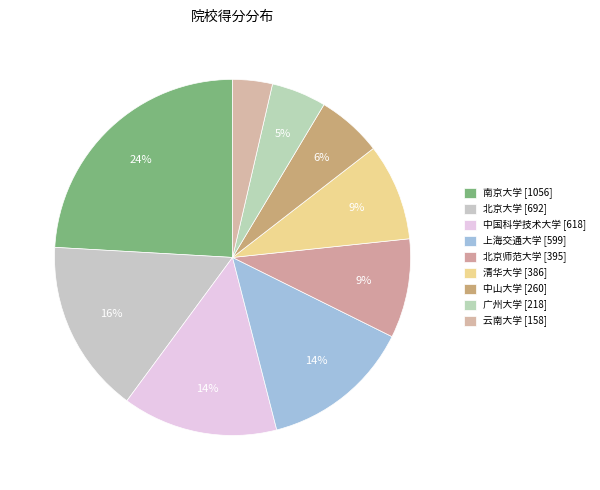

True or false: 云南大学 accounts for 13% of the total.

False